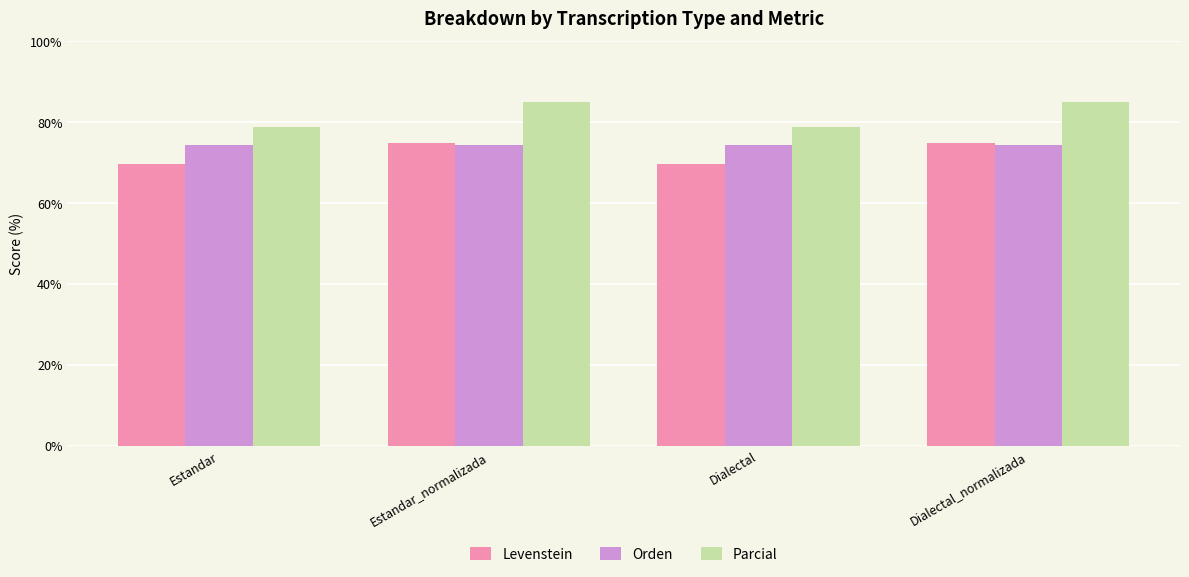

What is the label of the 2nd bar from the right?

Dialectal